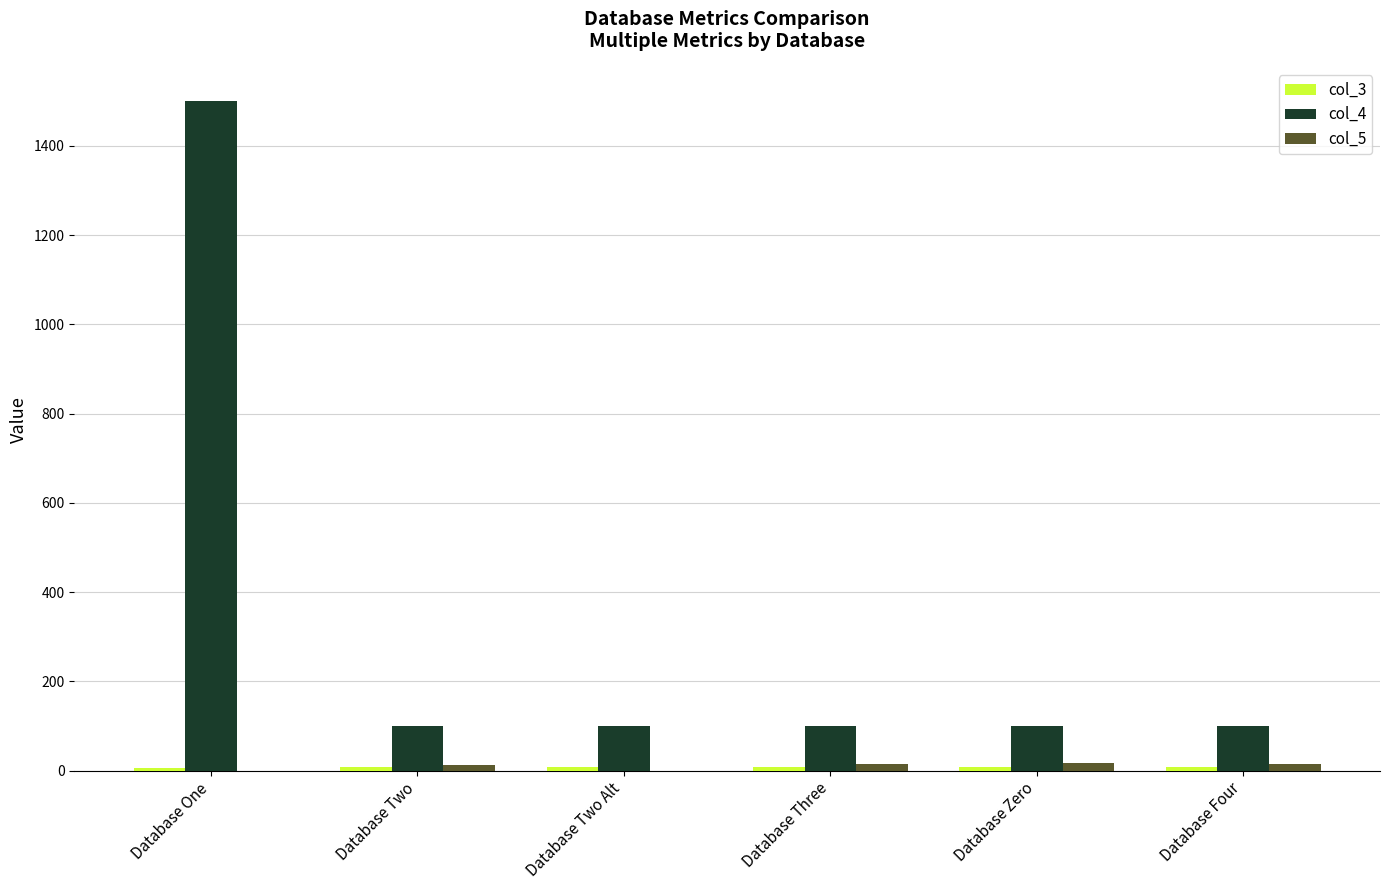

Is it true that col_4 equals 100.0 at Database Two Alt?

True